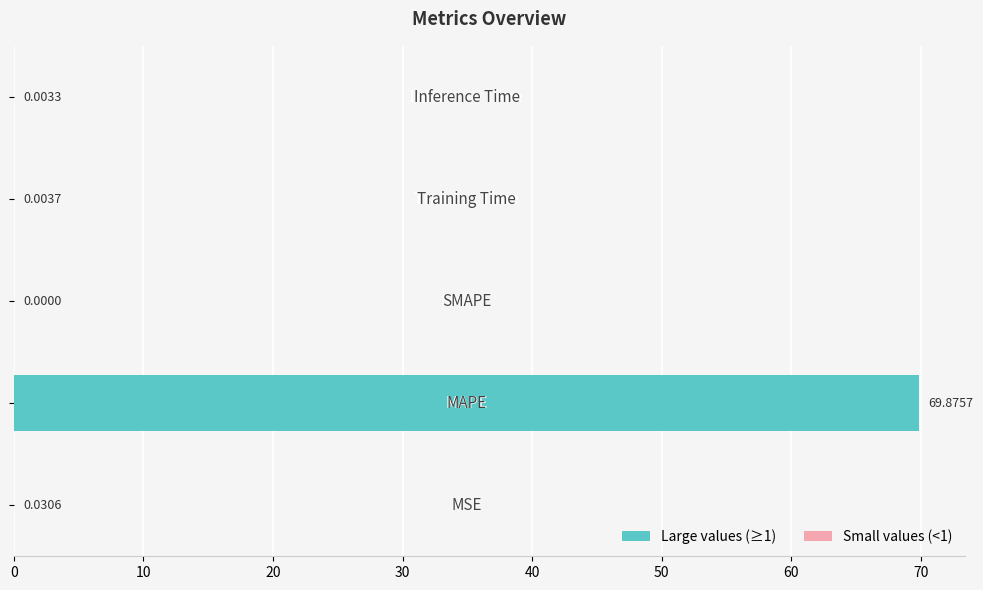

What is the sum of all values?

69.9